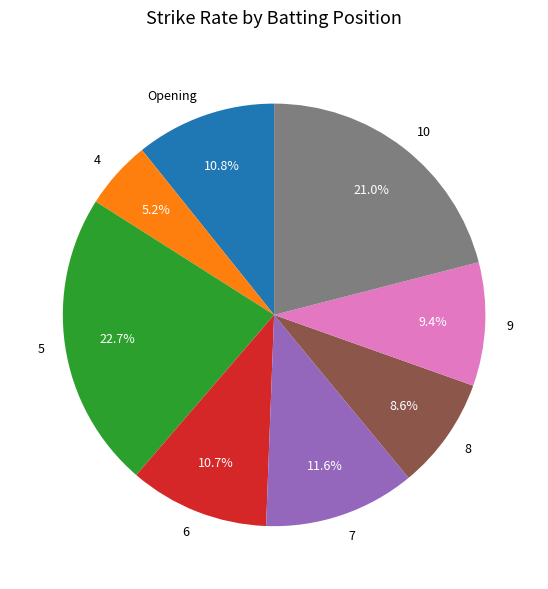

Approximately how many times larger is the value at 10 compared to 9?

2.2